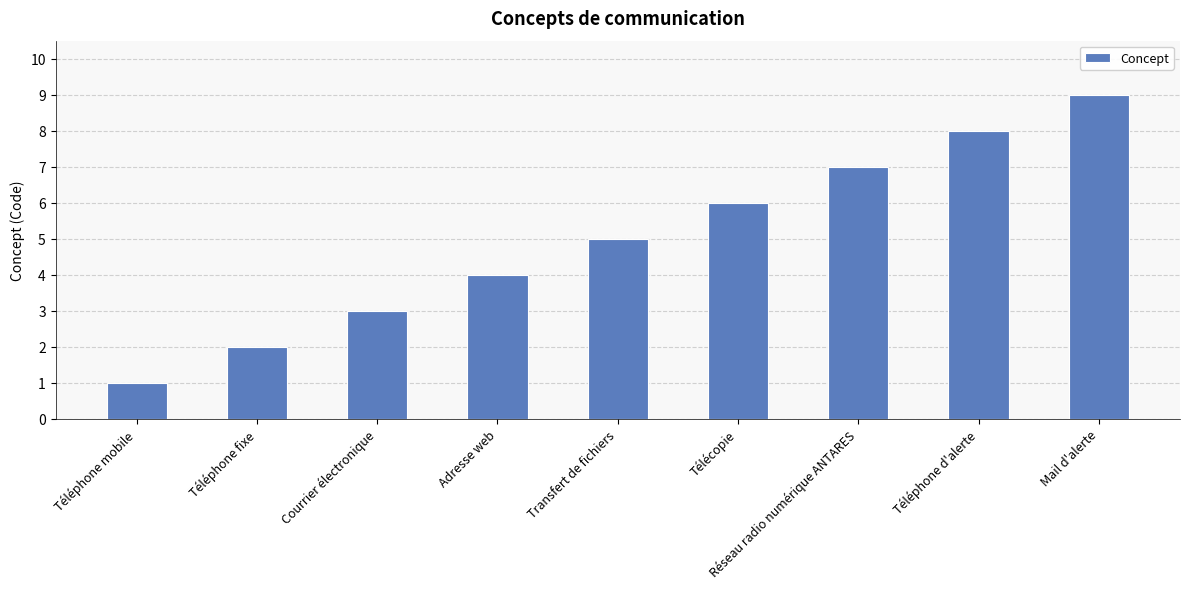

What is the difference between the maximum and minimum values?

8